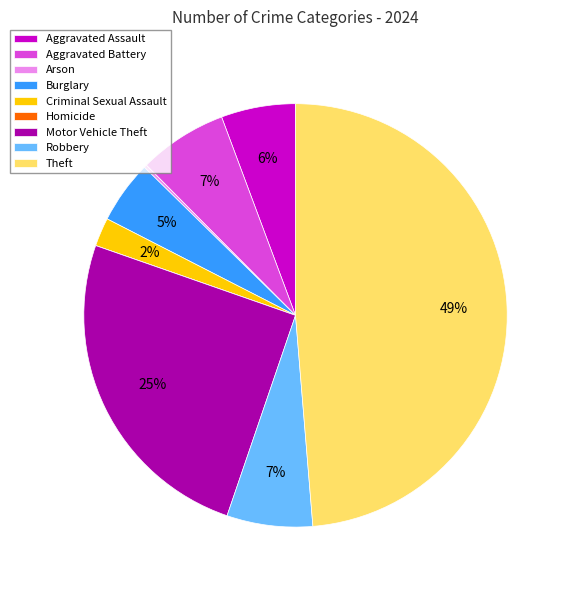

To the nearest percent, what is the difference between the largest and smallest slice percentages?

49%